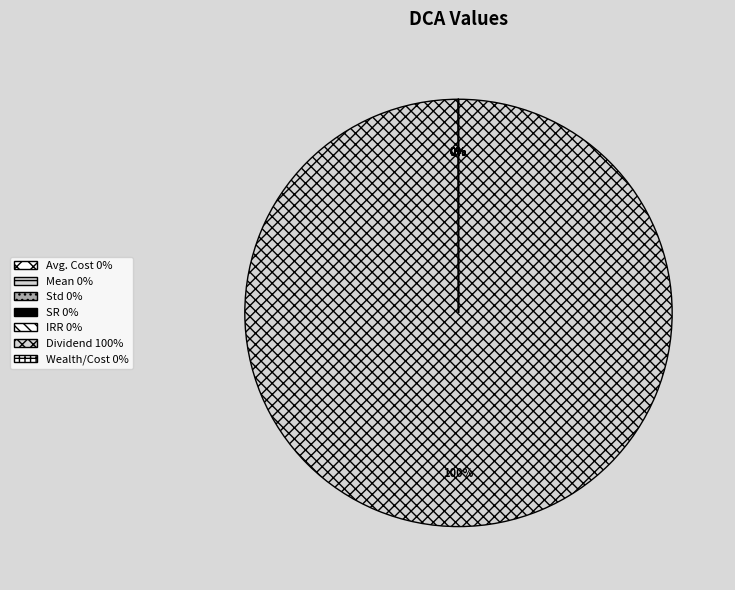

Is it true that Dividend is 87% of the pie?

False